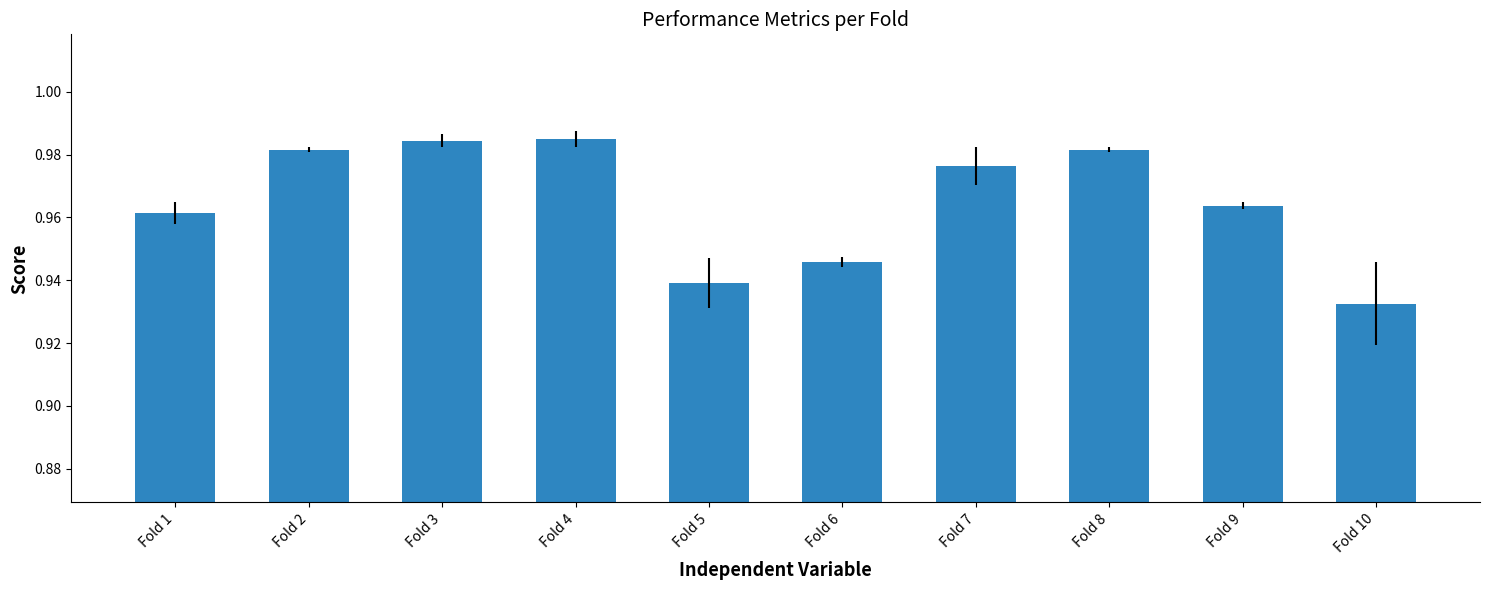

Does the chart contain stacked bars?

No